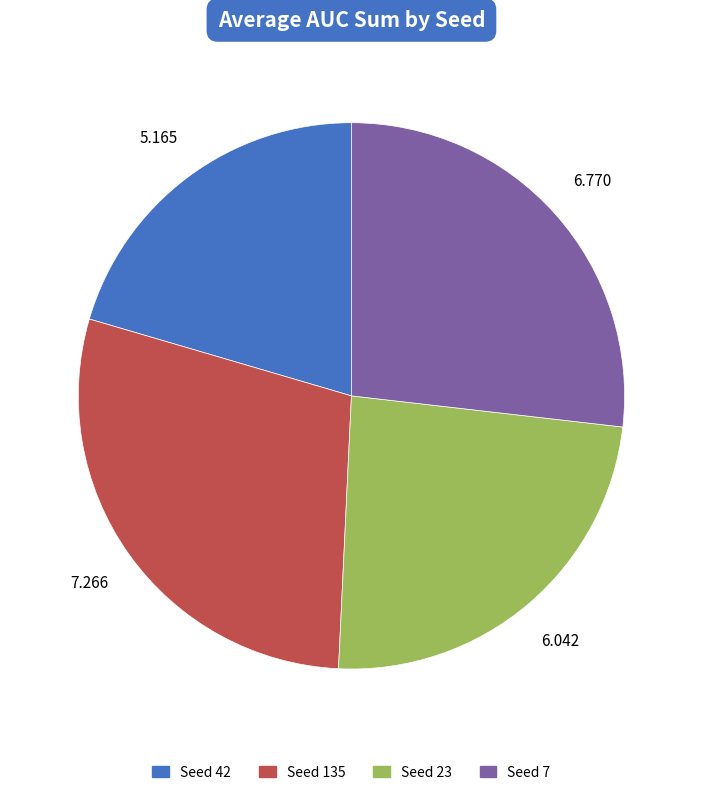

Is there a majority slice in this chart?

No